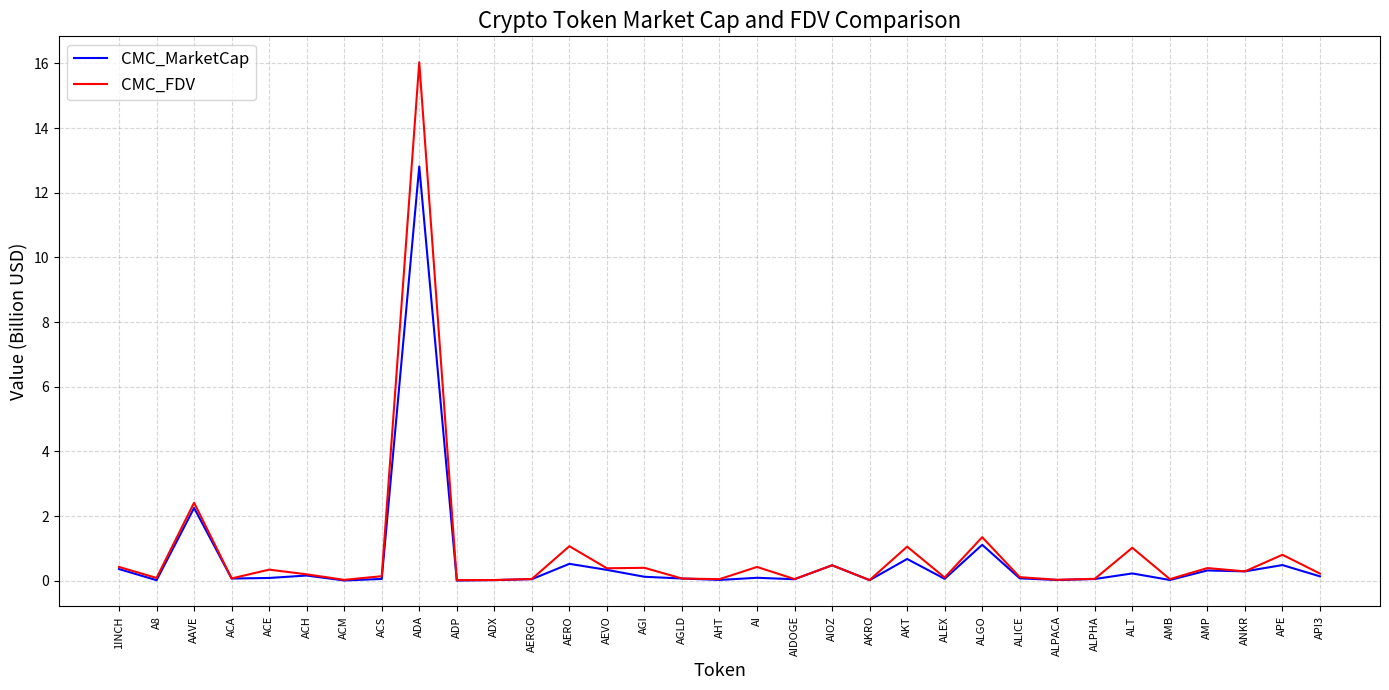

What is the greatest value displayed?

16.0